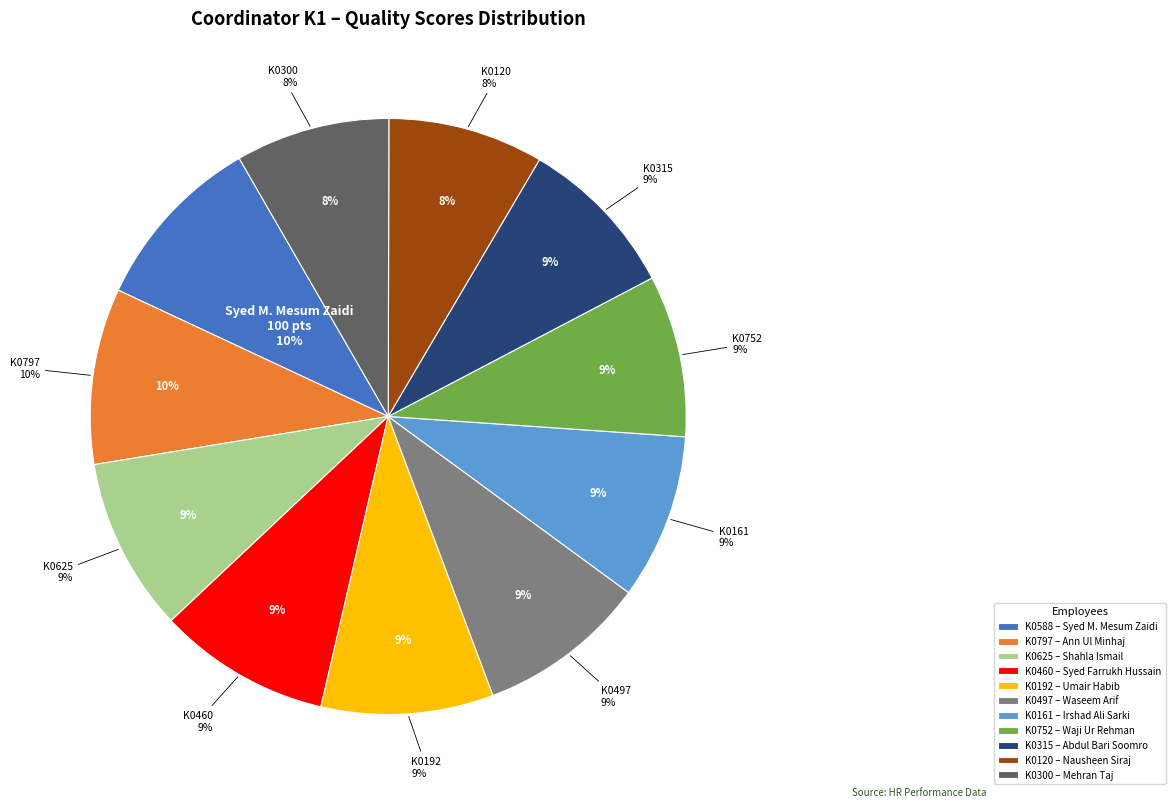

The K0300 slice represents 8% of the pie. True or false?

True